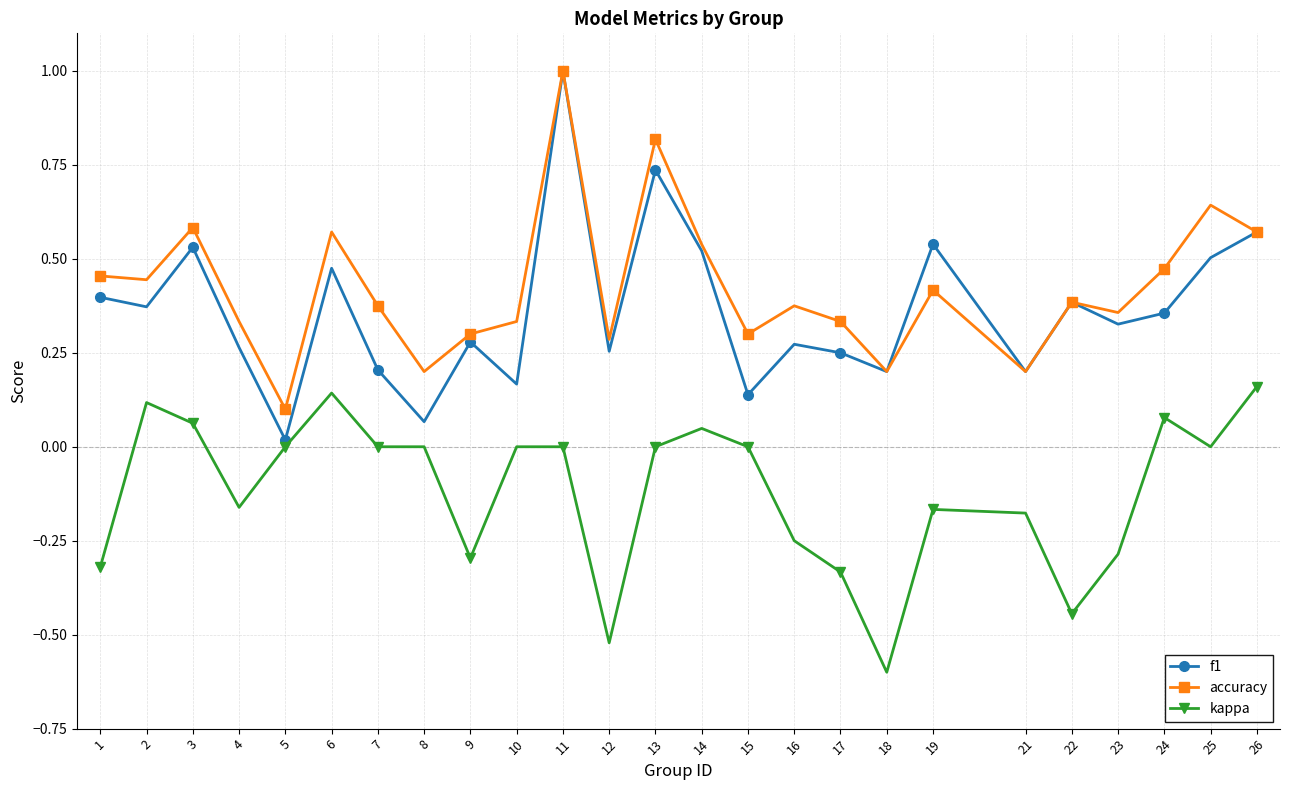

Is the value of f1 at 3 greater than the value of accuracy at 5?

Yes